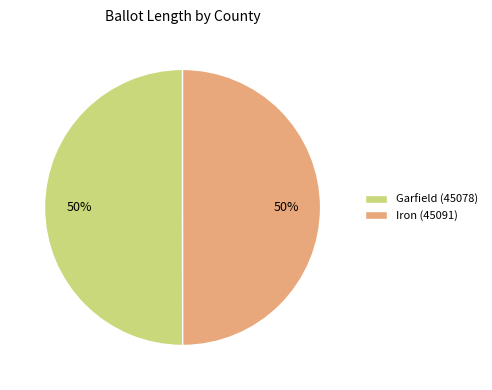

Approximately how many times larger is the value at Iron (45091) compared to Garfield (45078)?

1.0